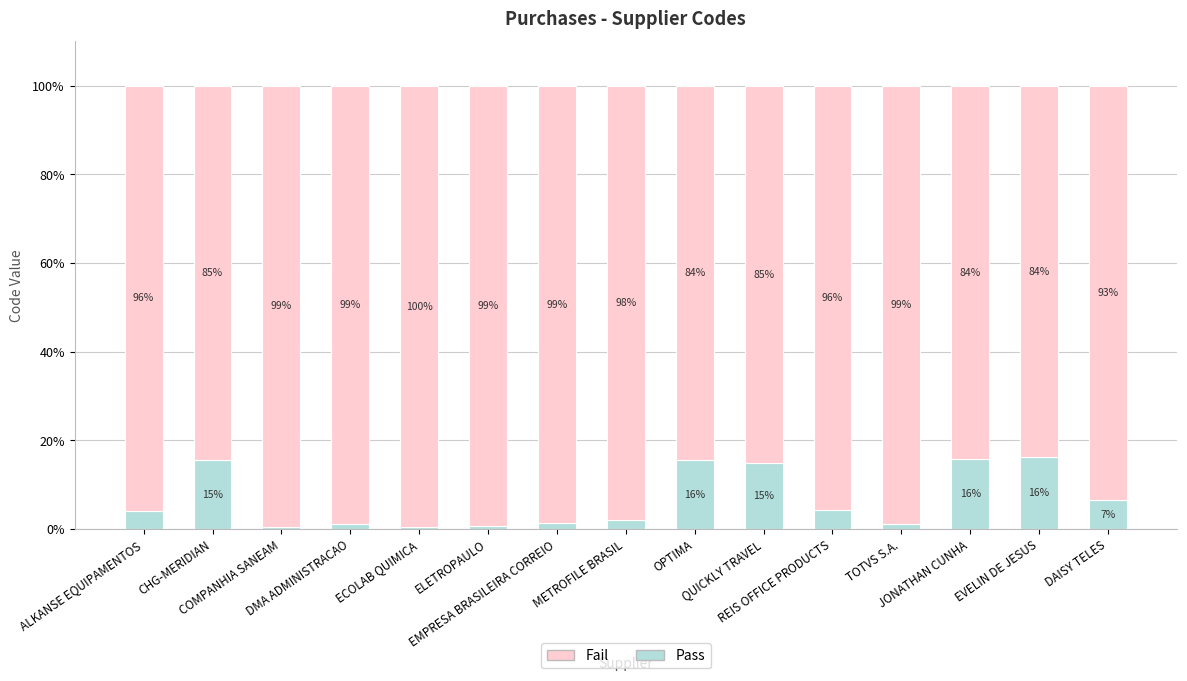

What is the highest value of the Pass series?

16.2